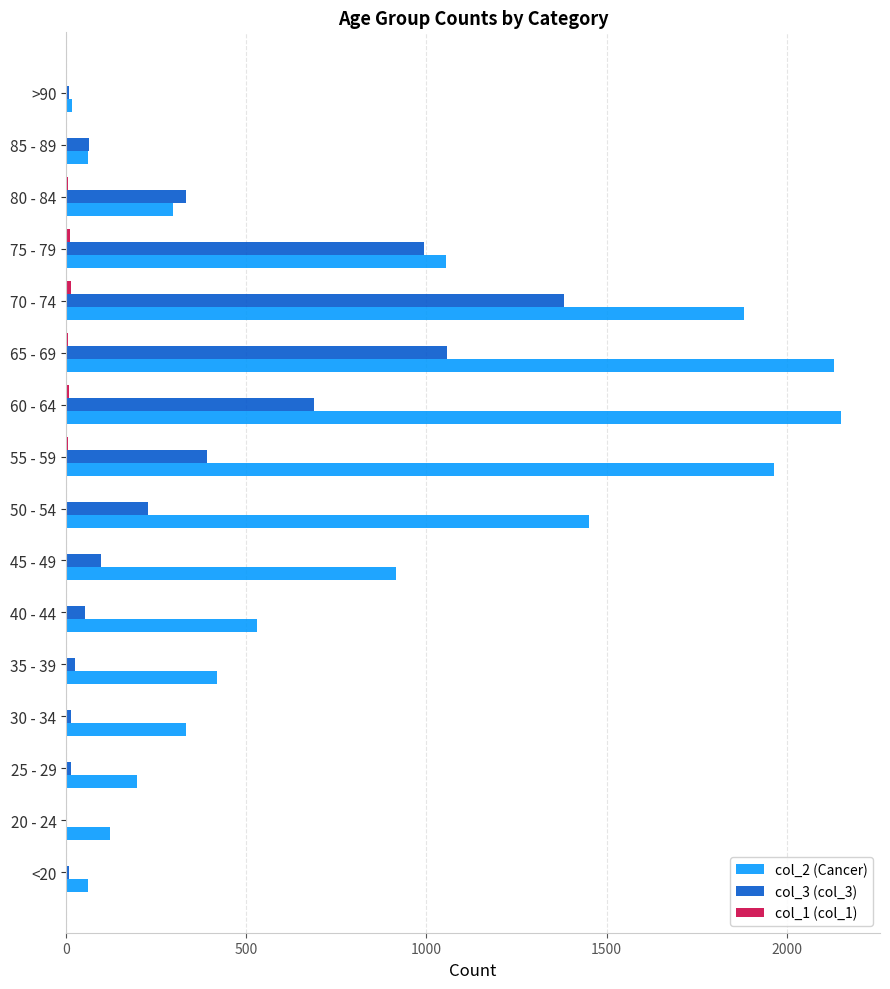

Is it true that col_3 (col_3) equals 97 at 45 - 49?

True